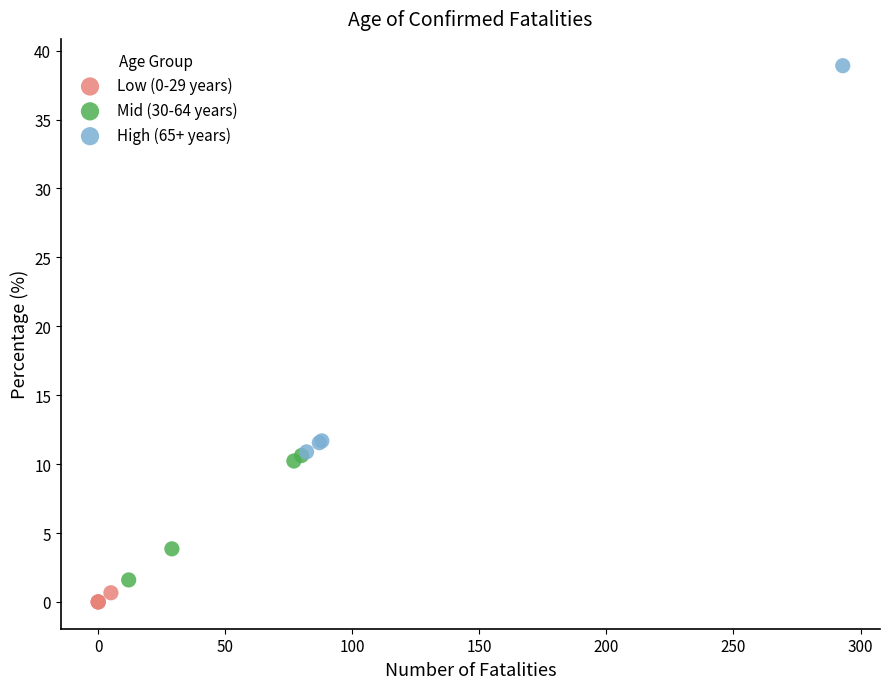

Which series has the largest Y range (max minus min)?

High (65+ years)